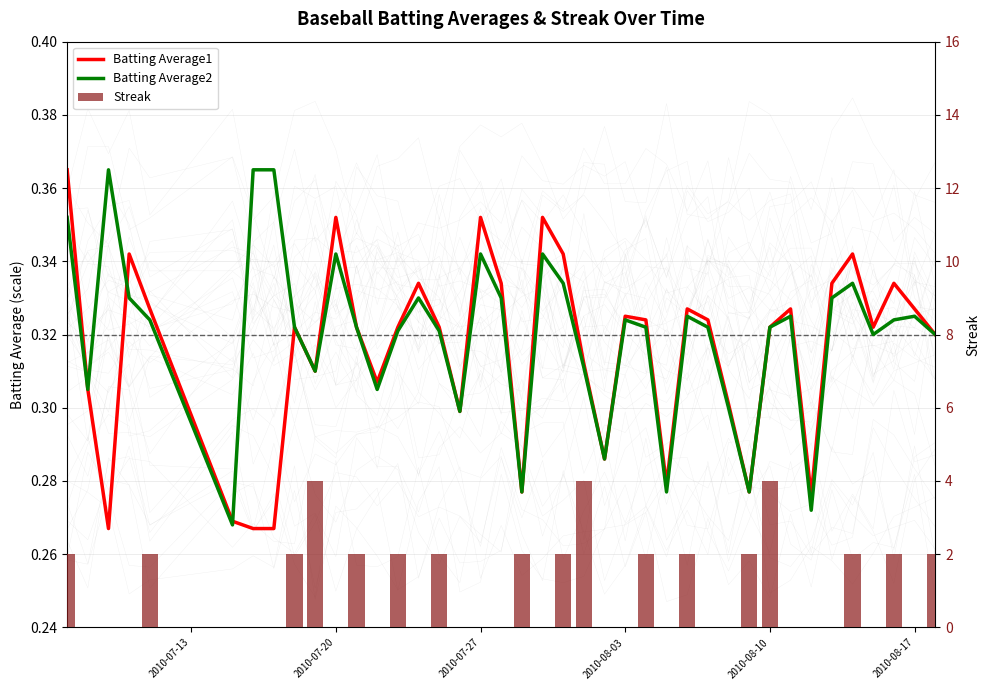

At how many categories does at least one series exceed 1?

17